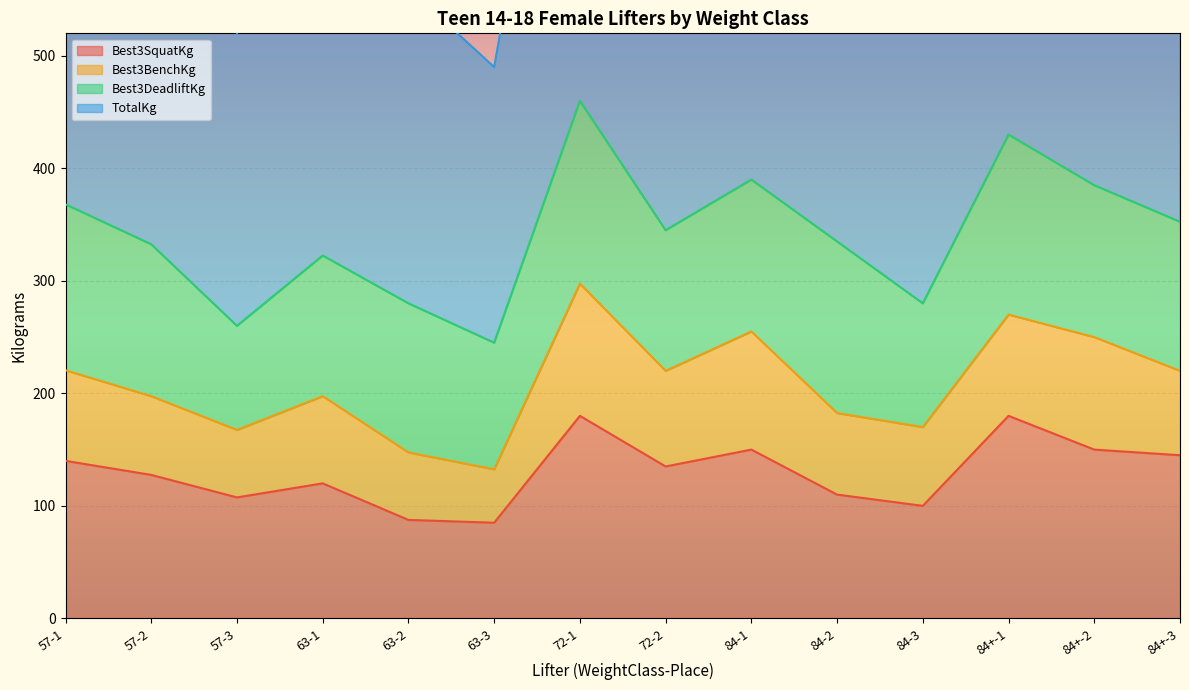

What is the maximum value for Best3SquatKg?

180.0